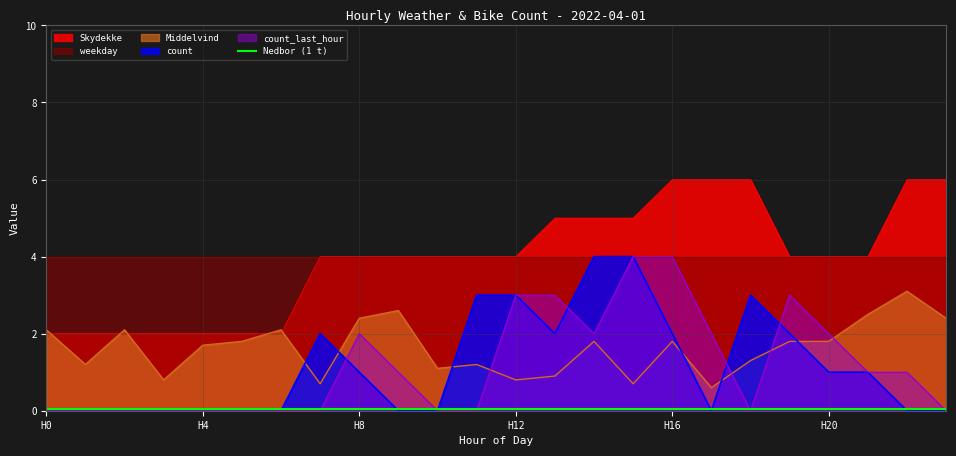

The Middelvind series shows 1.8 at H20. True or false?

True